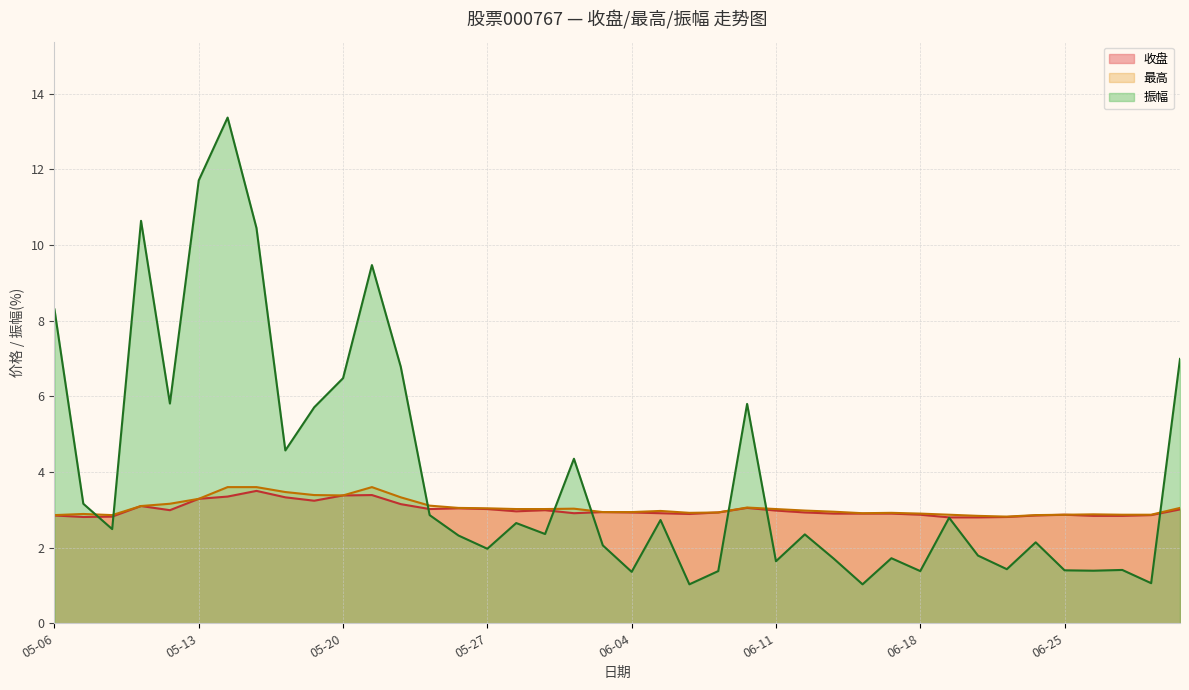

What is the sum of the 最高 values at 2025-06-06 and 2025-05-23?

6.0